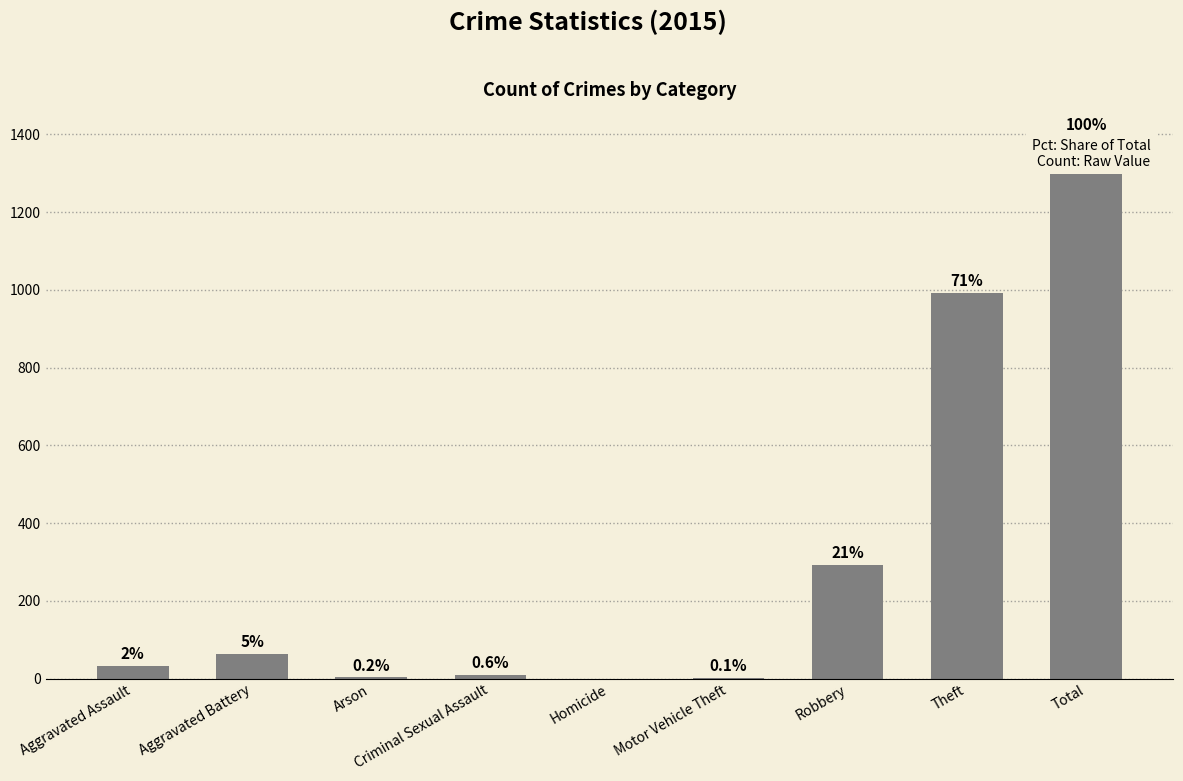

What is the maximum value shown in the chart?

1393